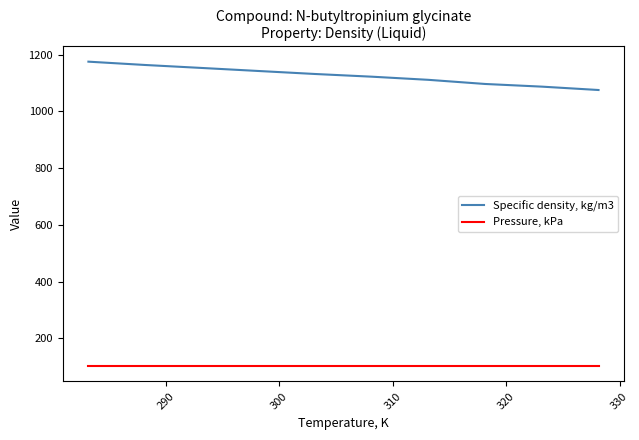

True or false: Pressure, kPa and Specific density, kg/m3 cross at least once.

False